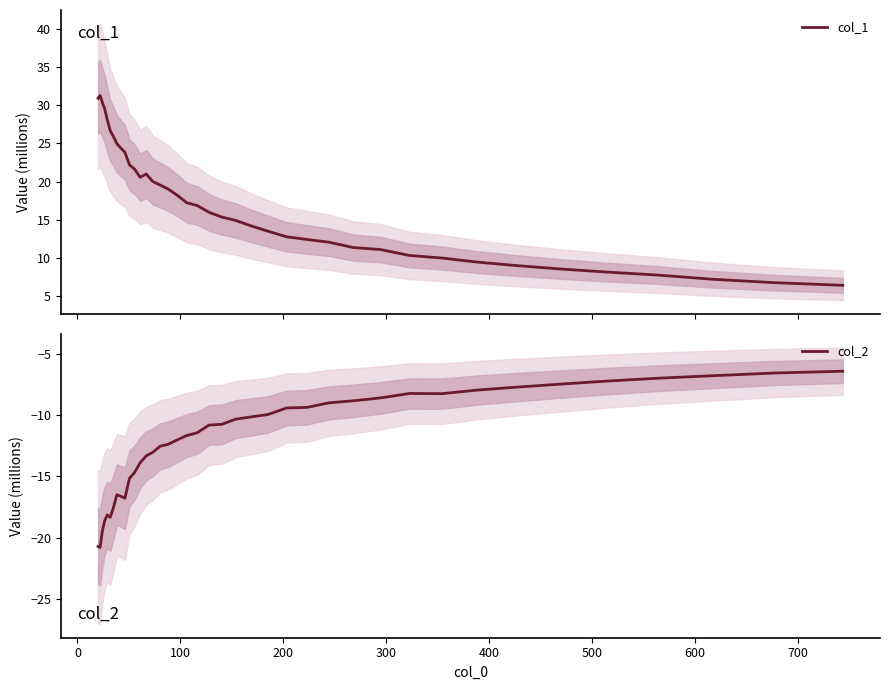

What is the minimum value for col_1?

6.4